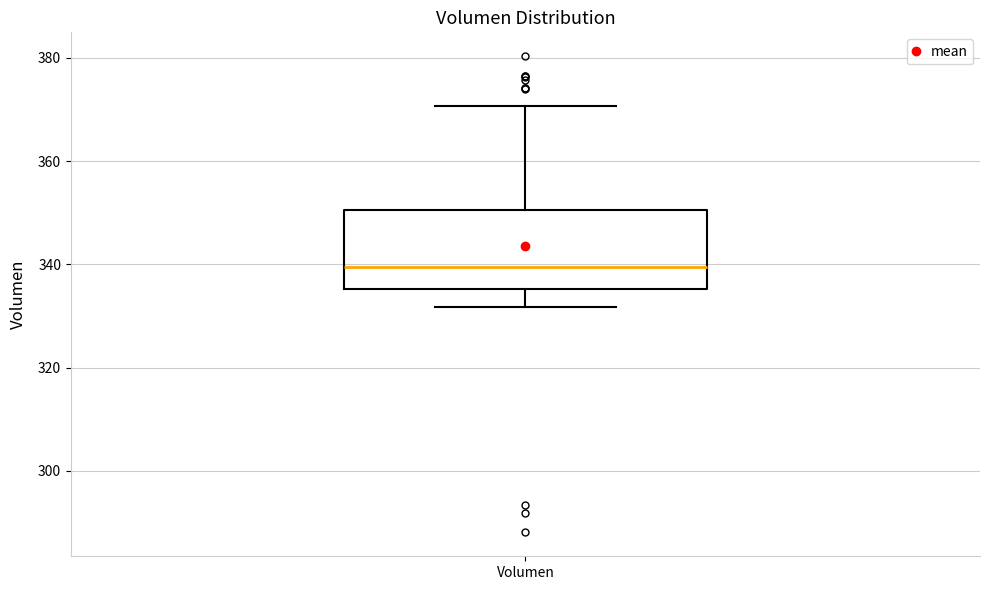

Where is the upper edge of the box for Volumen on the y-axis? The values are not printed on the chart, so give them approximately, as read against the axis.

350